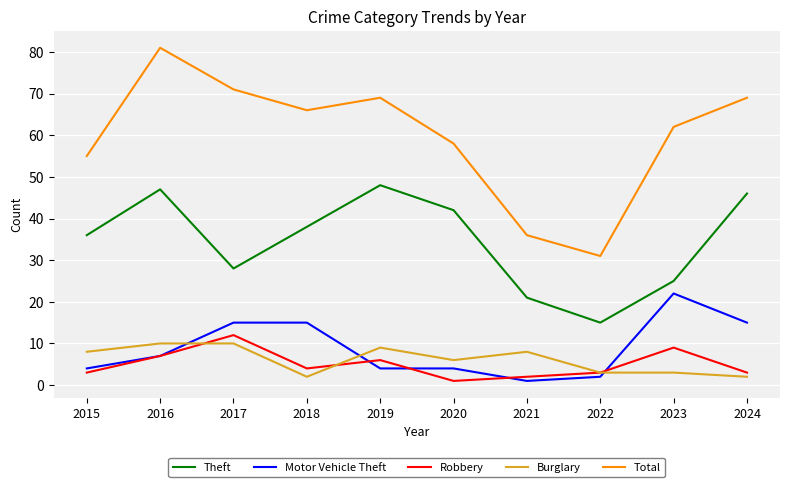

True or false: Total and Robbery cross at least once.

False